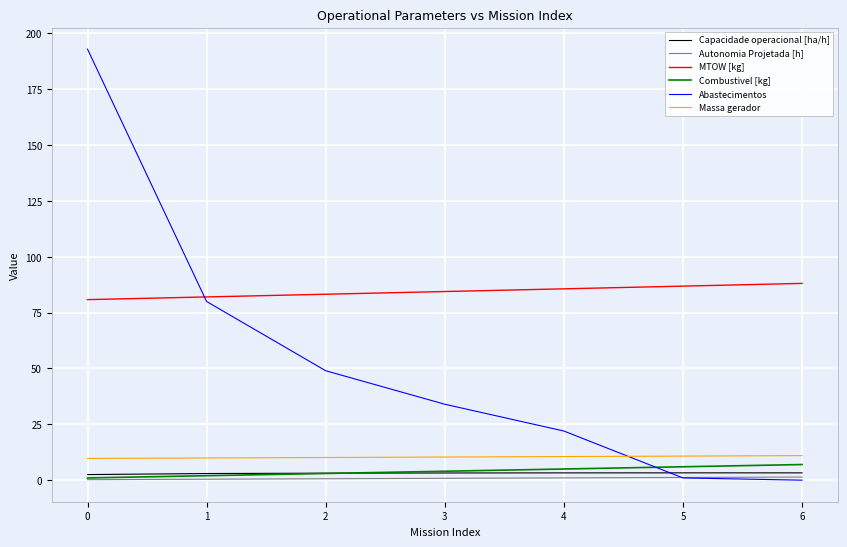

What is the lowest value of the Combustivel [kg] series?

1.0